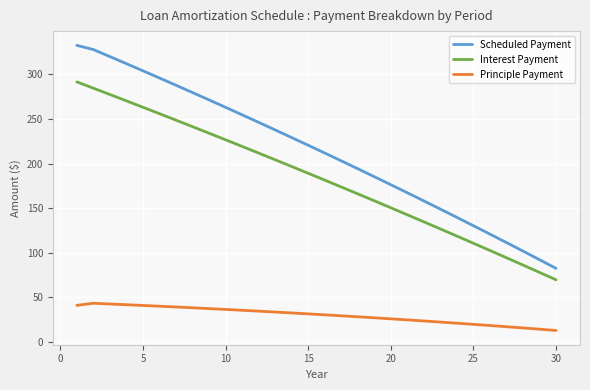

True or false: Principle Payment and Scheduled Payment cross at least once.

False